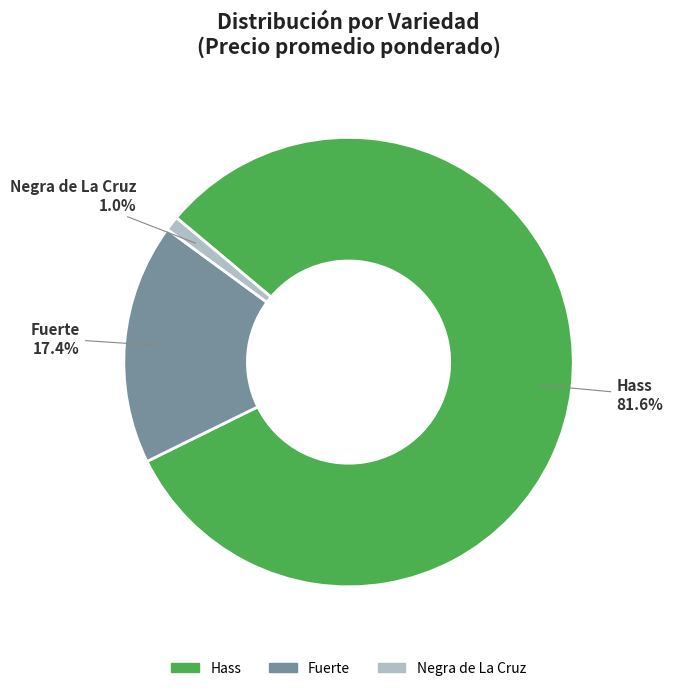

Does any single category account for the majority?

Yes